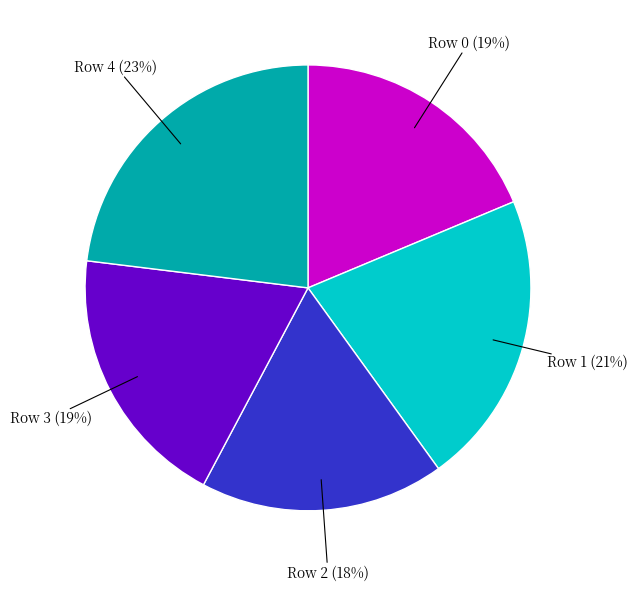

Do Row 3 and Row 2 together represent more than half of the pie?

No